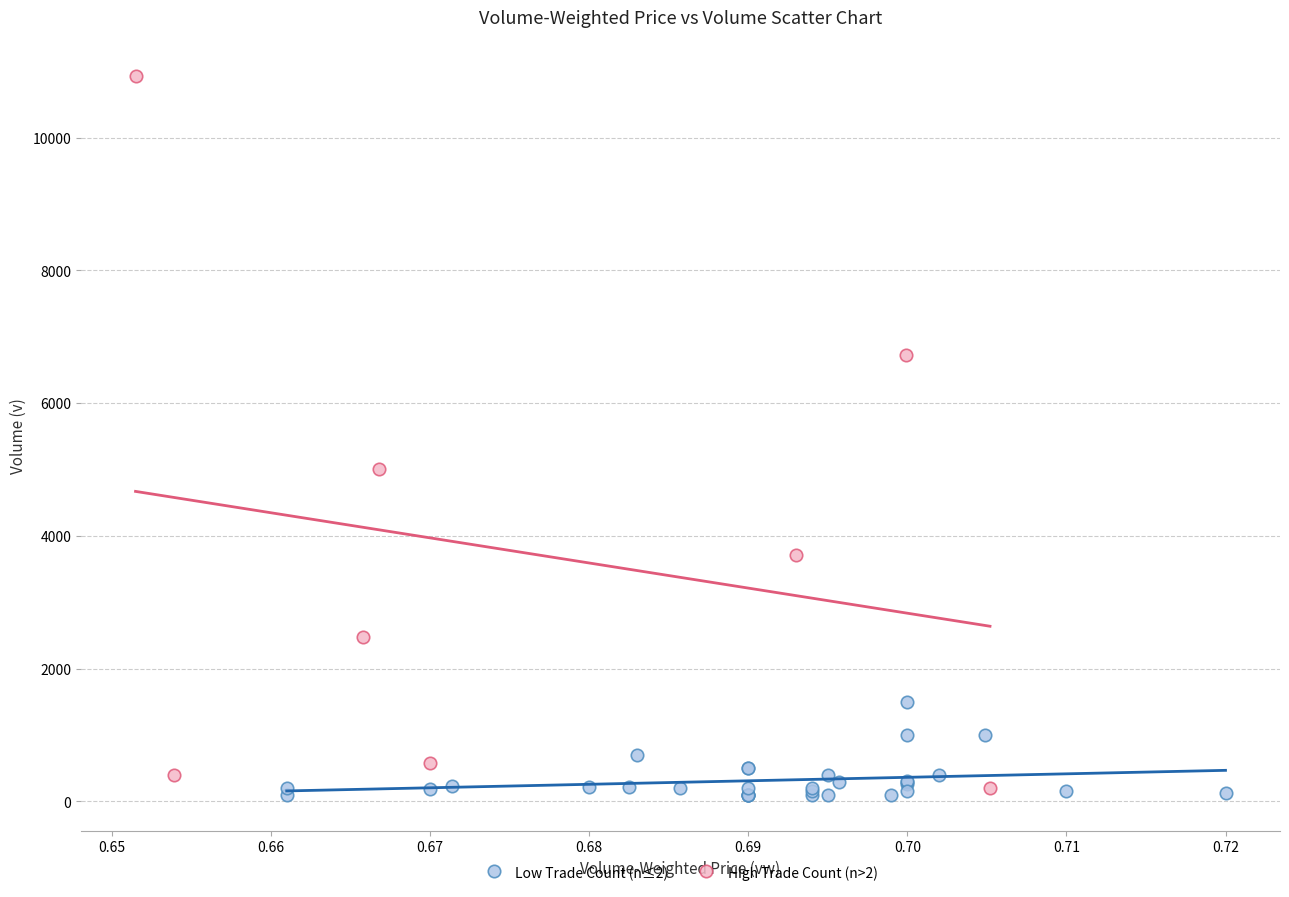

Which series has the widest spread of Y values?

High Trade Count (n>2)